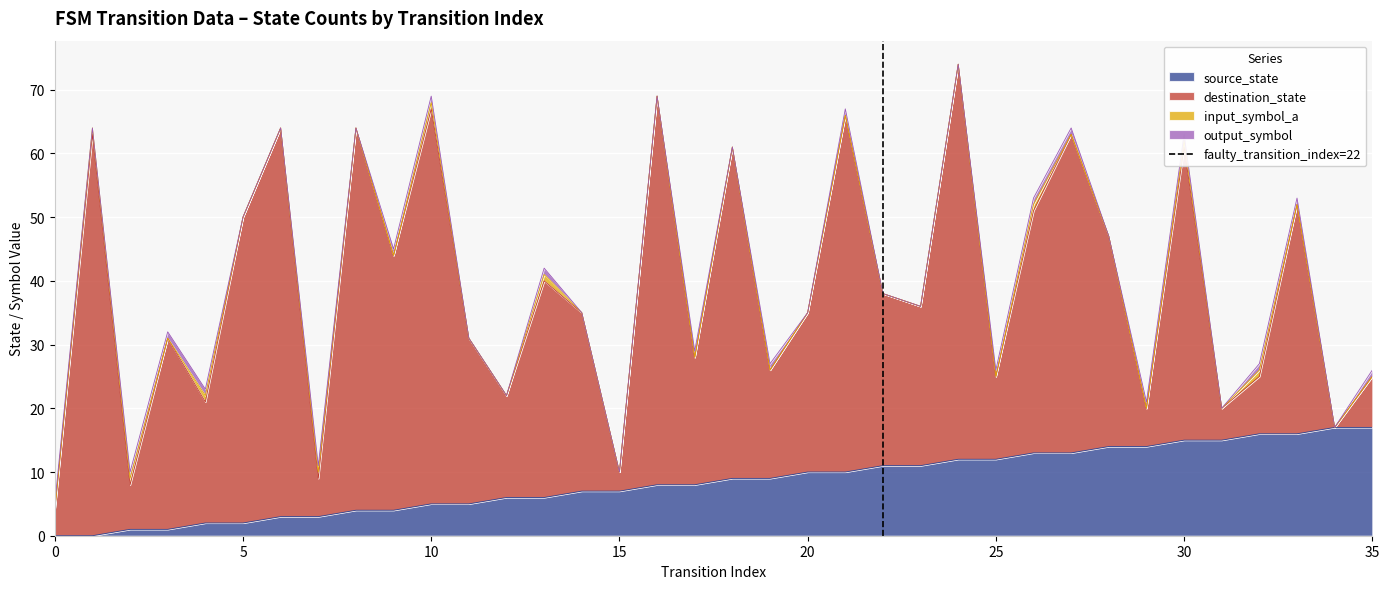

What is the maximum value for source_state?

17